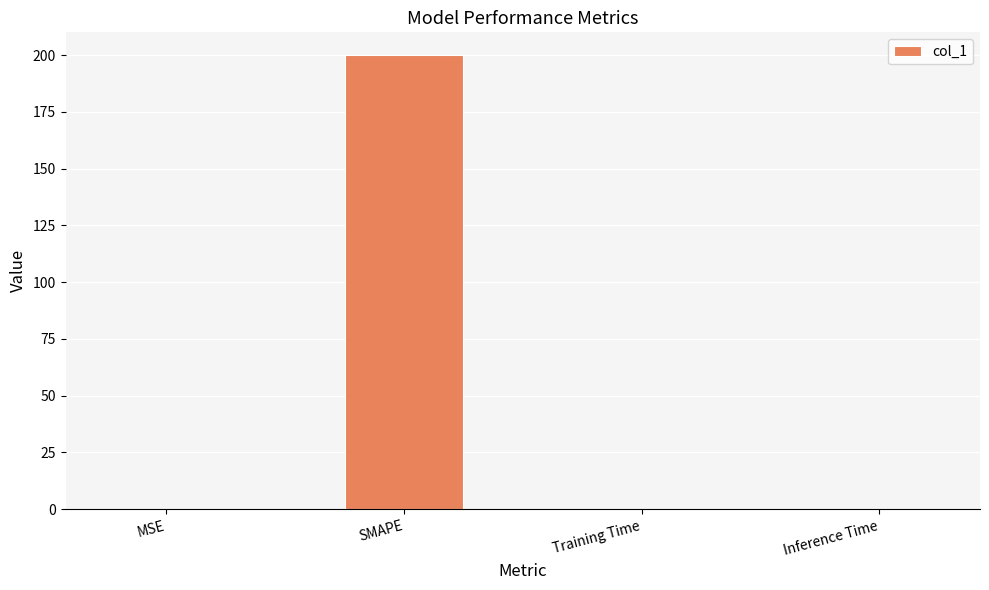

Is it true that the value at SMAPE is 200.0?

True